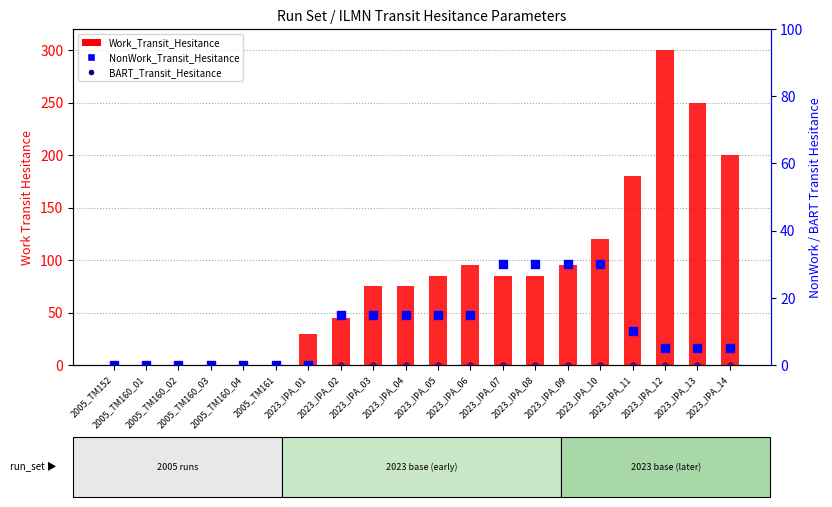

Which series contains the lowest Y value?

Work_Transit_Hesitance